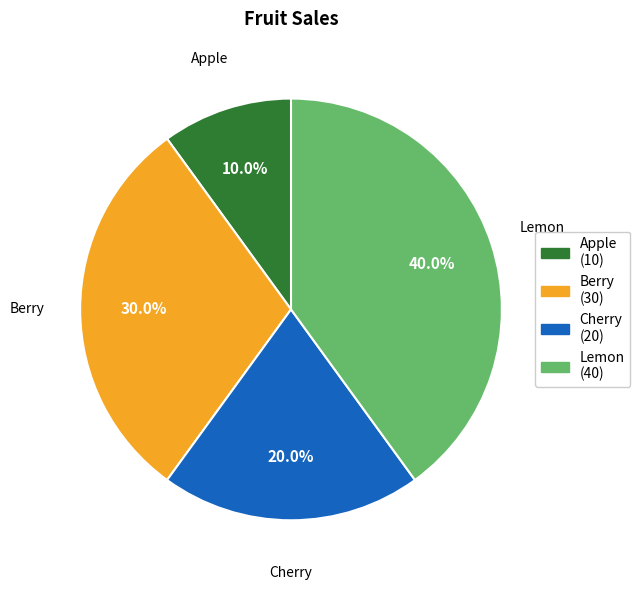

What percentage do Cherry and Lemon together represent?

60.0%